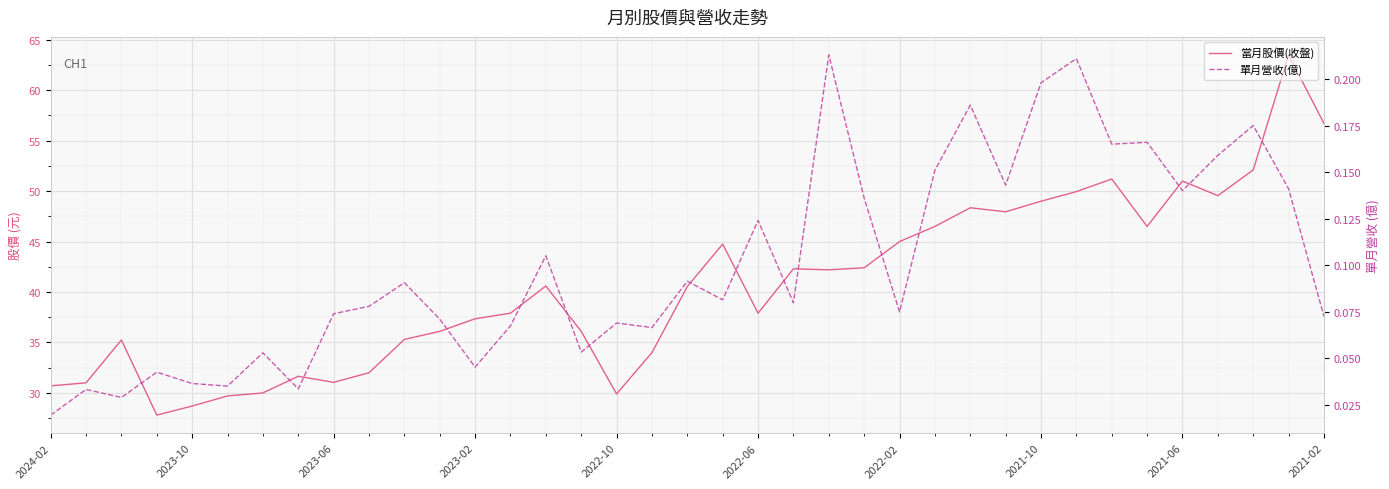

Rank the categories by 單月營收(億) value from highest to lowest.

22, 29, 28, 26, 34, 31, 30, 33, 25, 27, 35, 32, 23, 20, 14, 18, 10, 19, 21, 2021-02, 24, 2021-06, 36, 11, 16, 13, 17, 15, 2022-02, 12, 2023-02, 2022-10, 2022-06, 2021-10, 2023-10, 2023-06, 2024-02